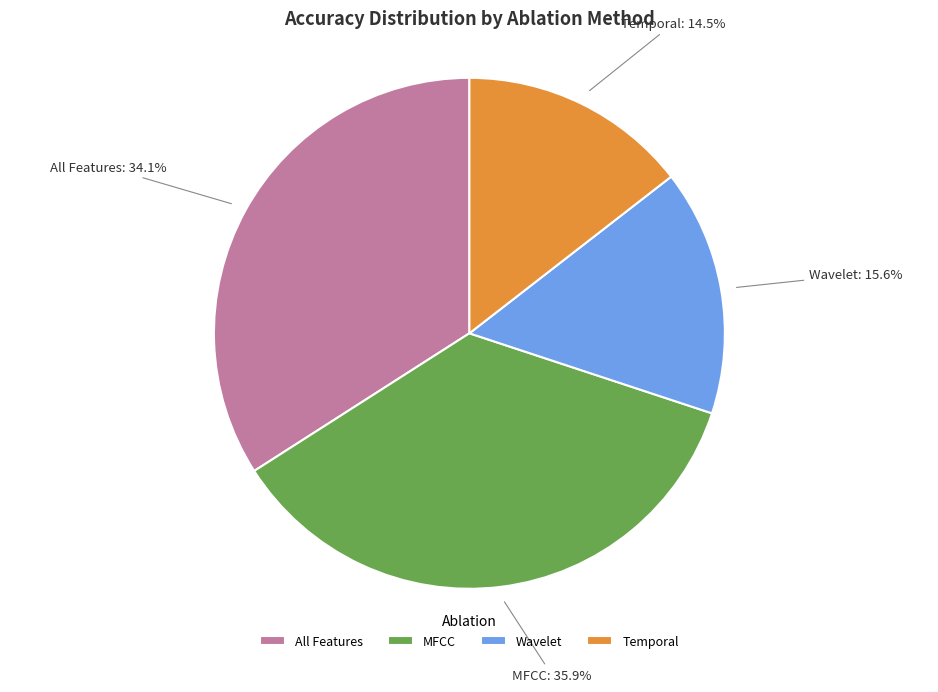

How much of the chart is everything except All Features?

65.9%